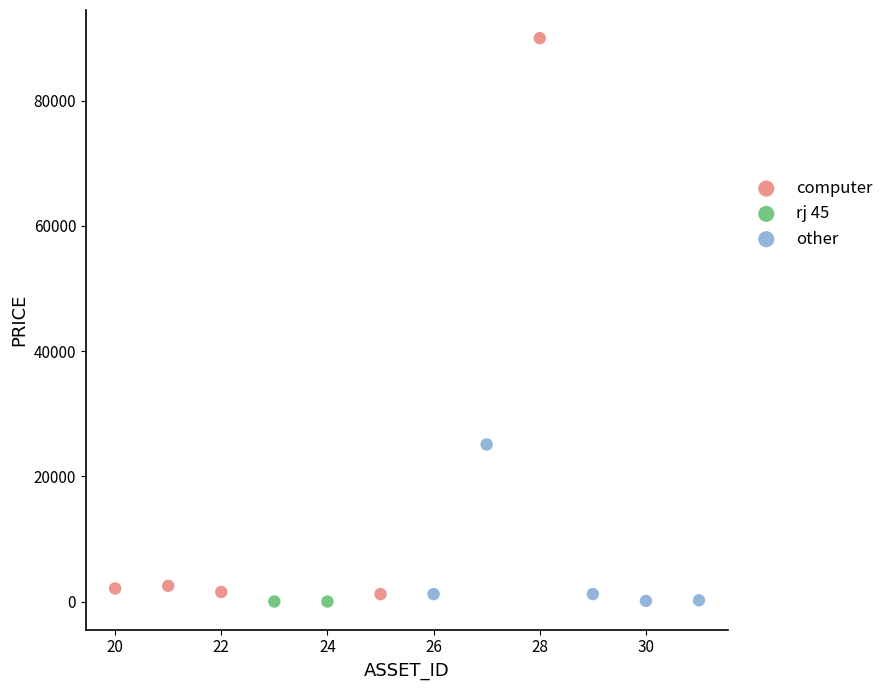

What are all the series names shown in the legend?

computer, rj 45, other